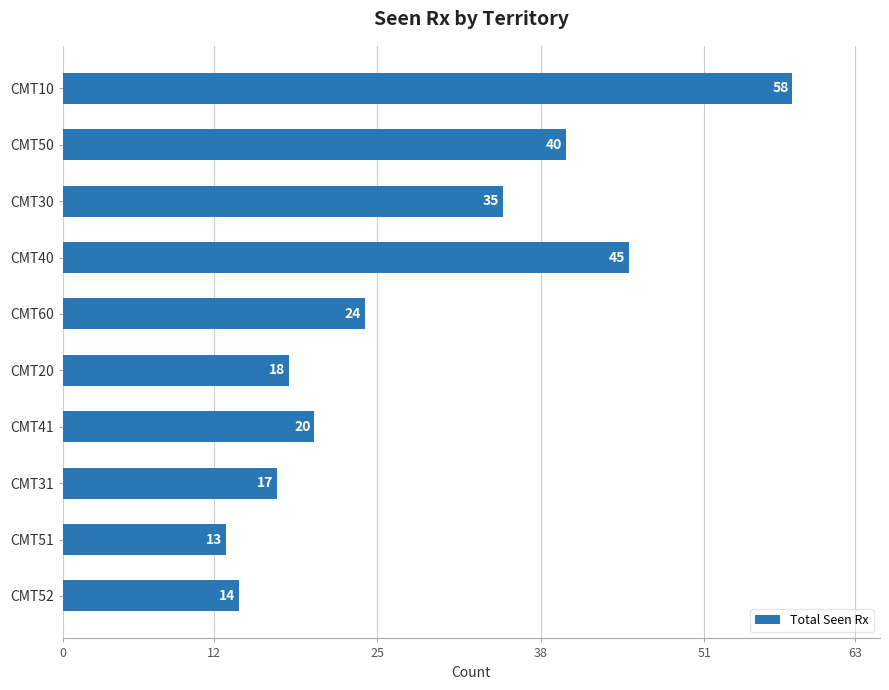

What is the change in value from CMT20 to CMT41?

+2